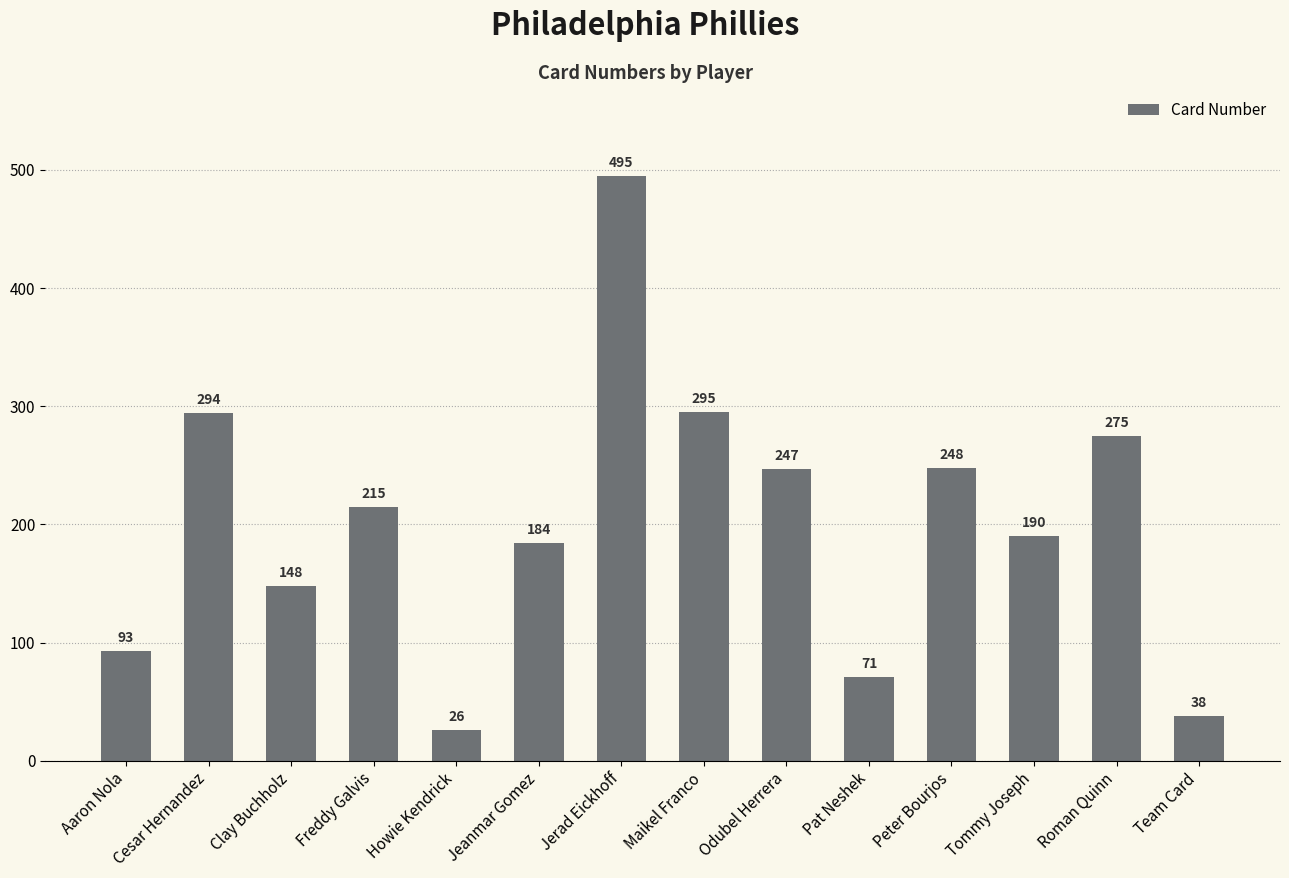

What is the sum of all values?

2819